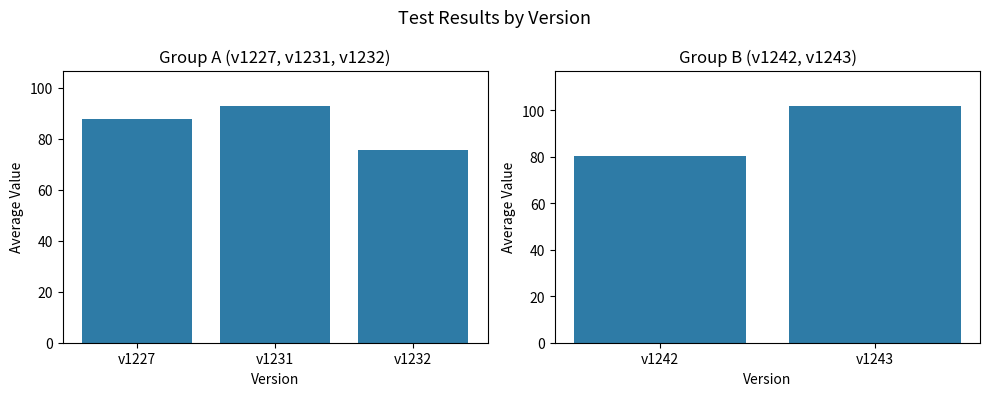

How many distinct data groups are displayed?

5